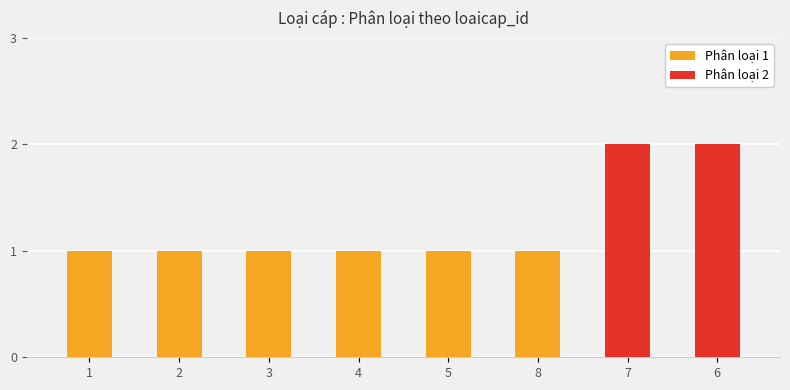

What is the sum of all values?

10